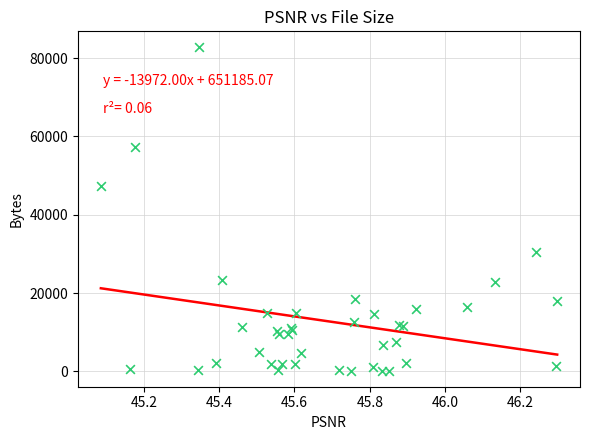

What Y value in the scatter plot is closest to 41467?

47261